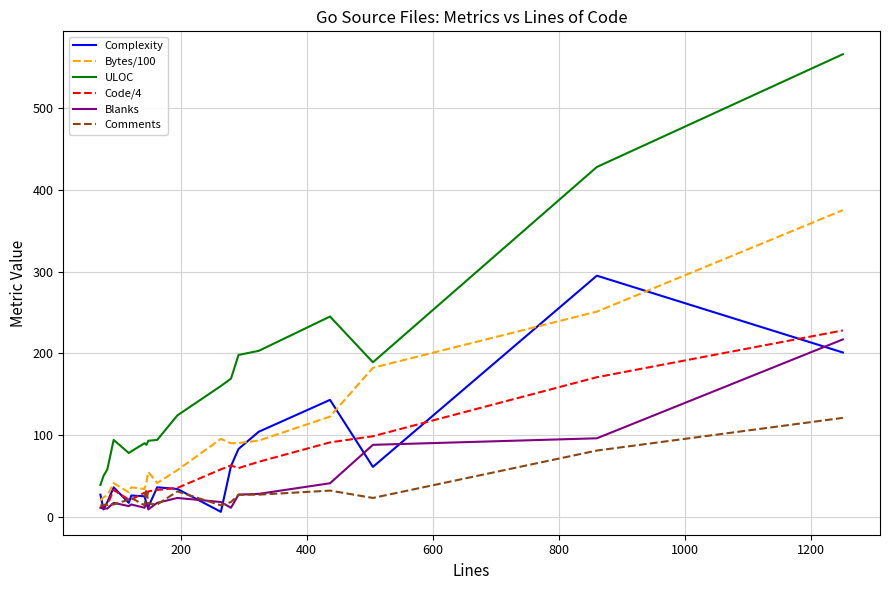

Which series has the widest spread of values?

ULOC